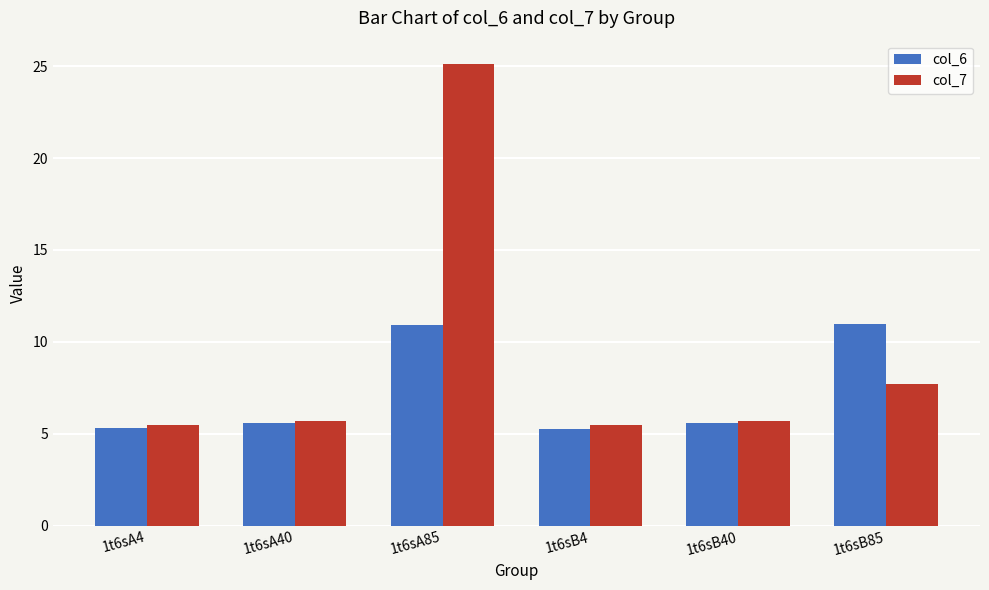

What is the sum of the col_7 values at 1t6sB85 and 1t6sA4?

13.2